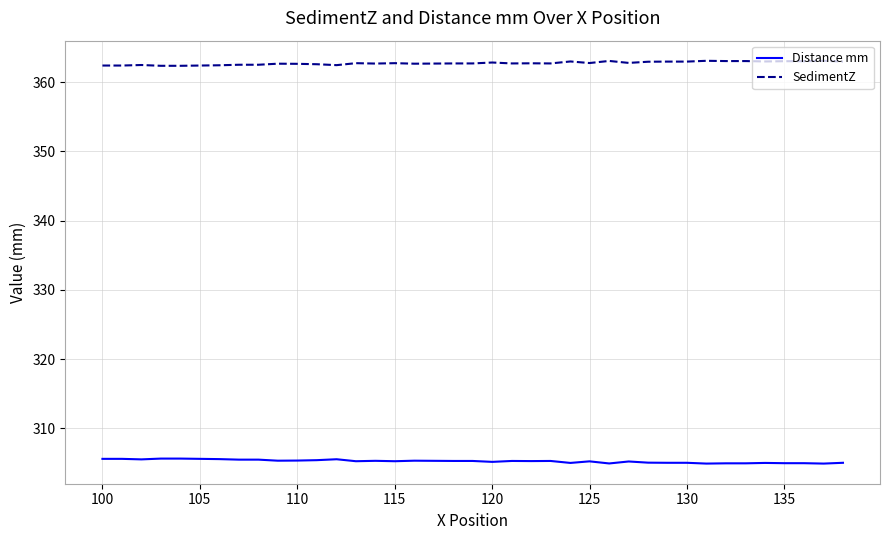

Rank the series by their average value, from lowest to highest.

Distance mm, SedimentZ